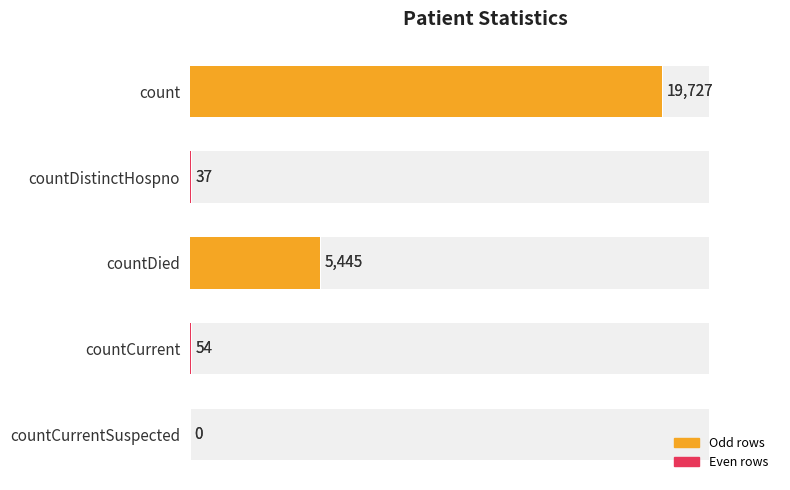

Is it true that the value at countCurrent is 54?

True